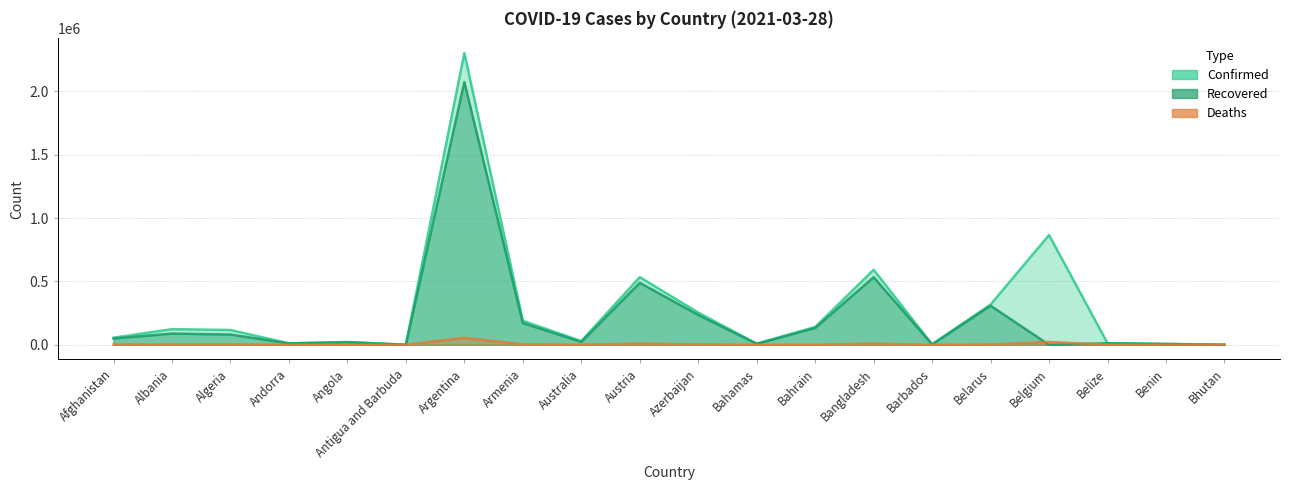

What are all the series names shown in the legend?

Confirmed, Recovered, Deaths